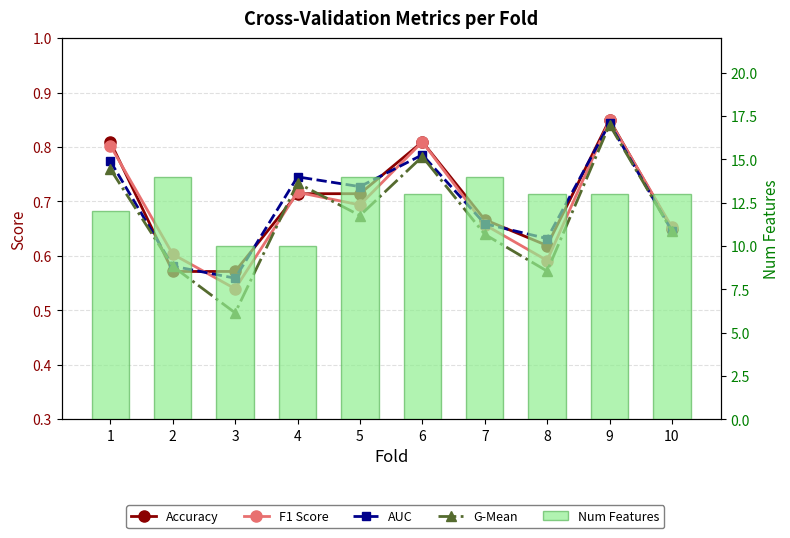

How many data points in Num Features are above 13?

3